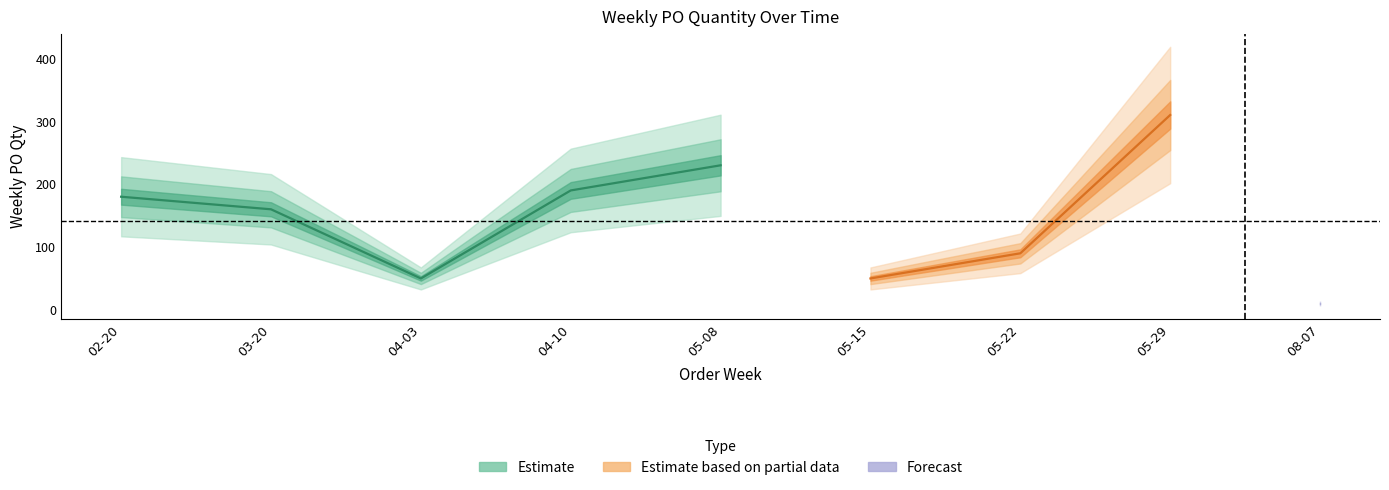

What is the difference between the values at 2023-08-07 and 2023-05-15?

40